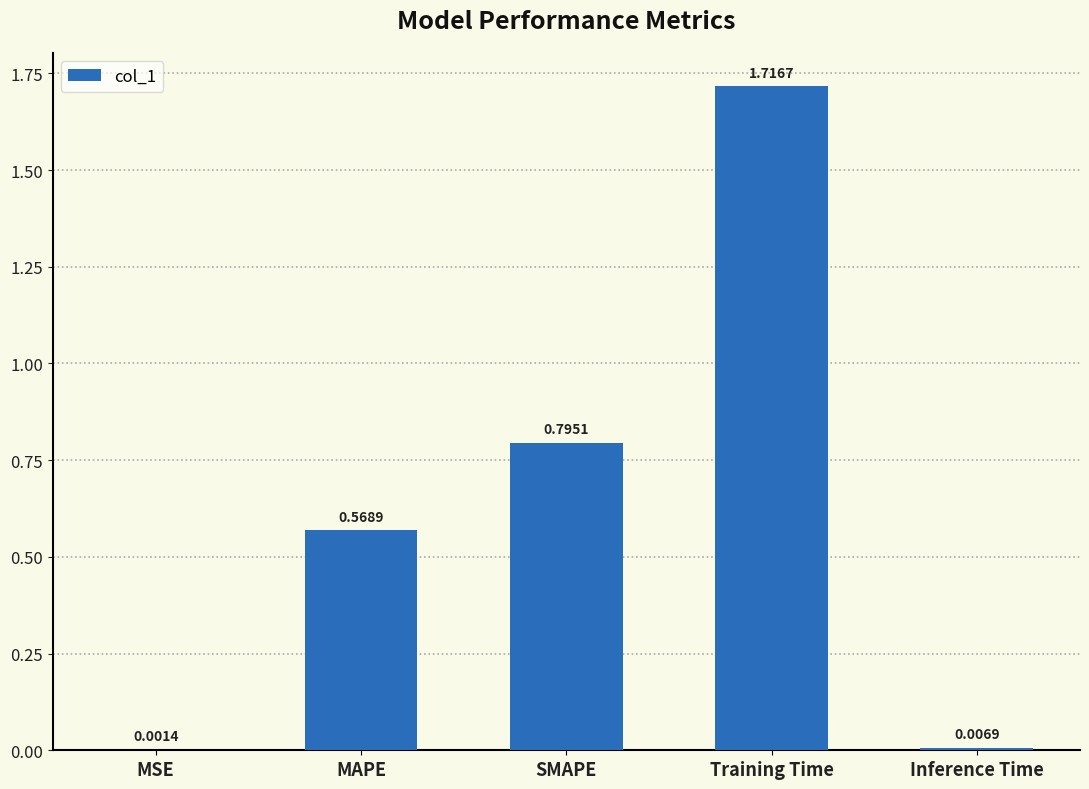

Which label corresponds to the largest value in the chart?

Training Time